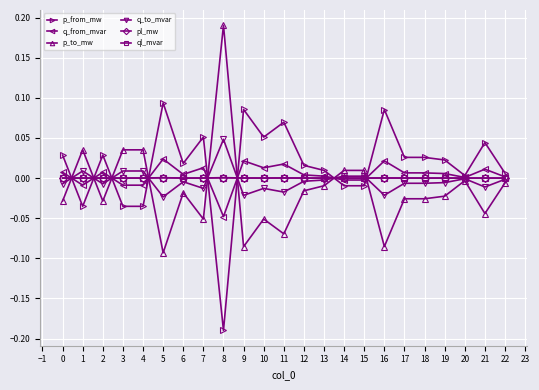

Which category has the highest value across all series?

8